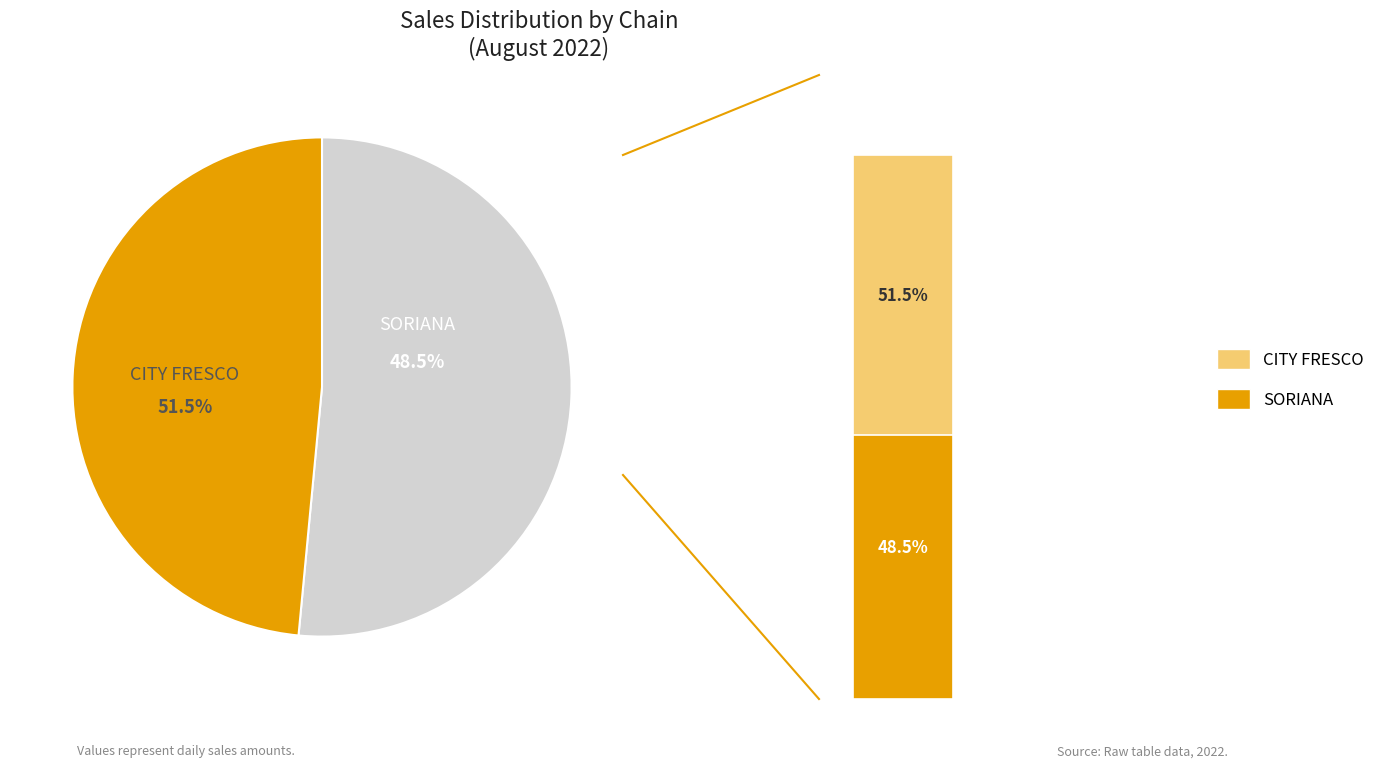

How many segments does this pie chart have?

2